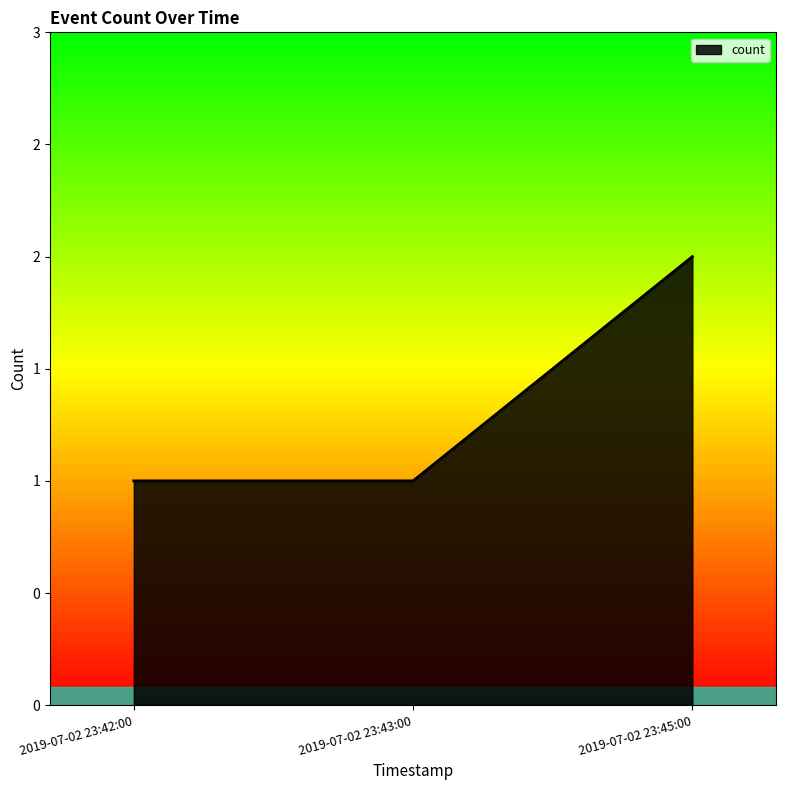

What is the sum of all values?

4